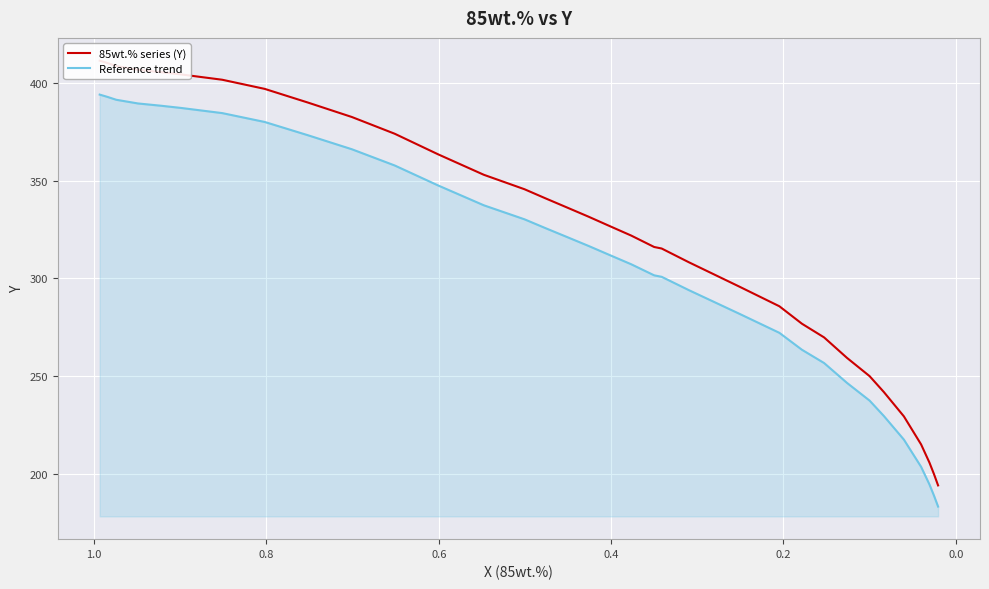

What is the smallest value displayed?

183.4